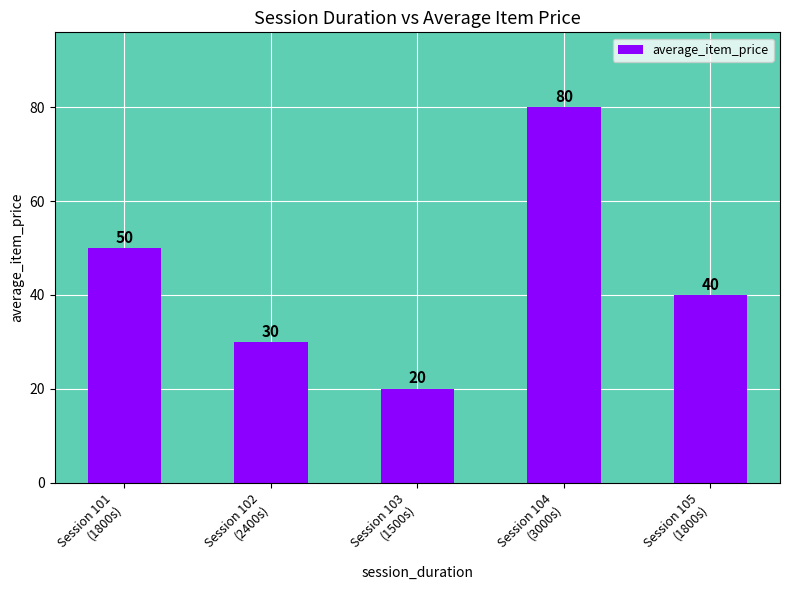

Where is the data nearest to the value 50?

Session 101
(1800s)